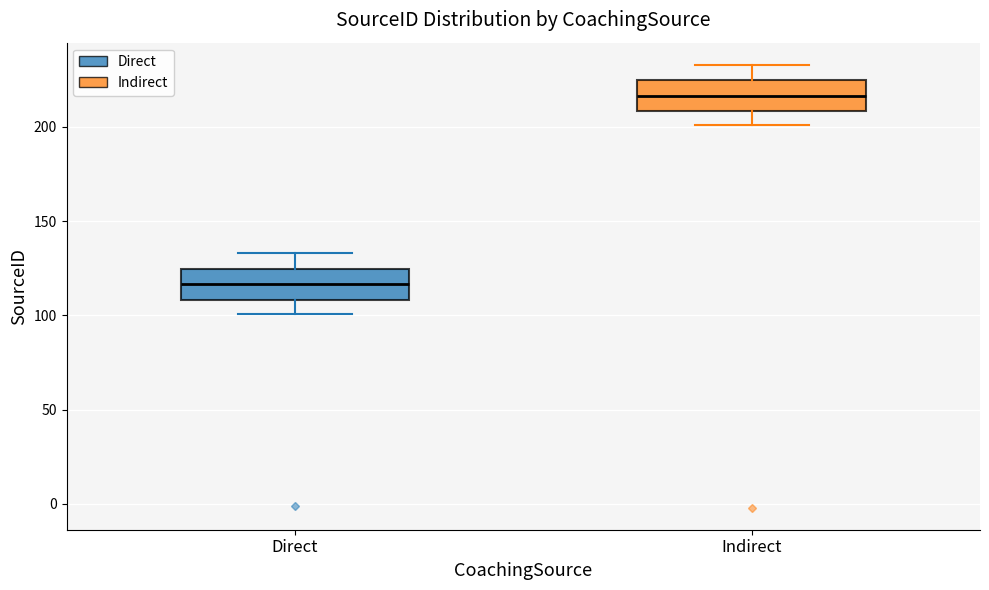

Reading left to right, transcribe this box plot: for each box, give where its median line is, the range the box spans, and where its two whiskers end, as read against the y-axis. The values are not printed on the chart, so give them approximately, as read against the axis.

Direct: median 115, box 110 to 125, whiskers 100 to 135
Indirect: median 215, box 210 to 225, whiskers 200 to 235